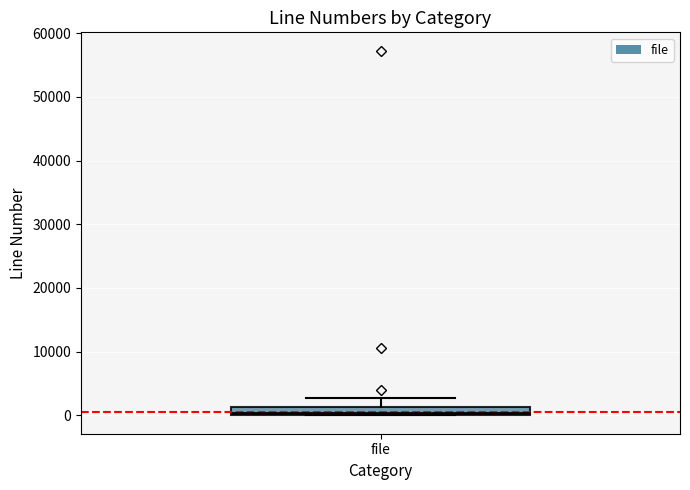

Where is the upper edge of the box for file on the y-axis? The values are not printed on the chart, so give them approximately, as read against the axis.

1000